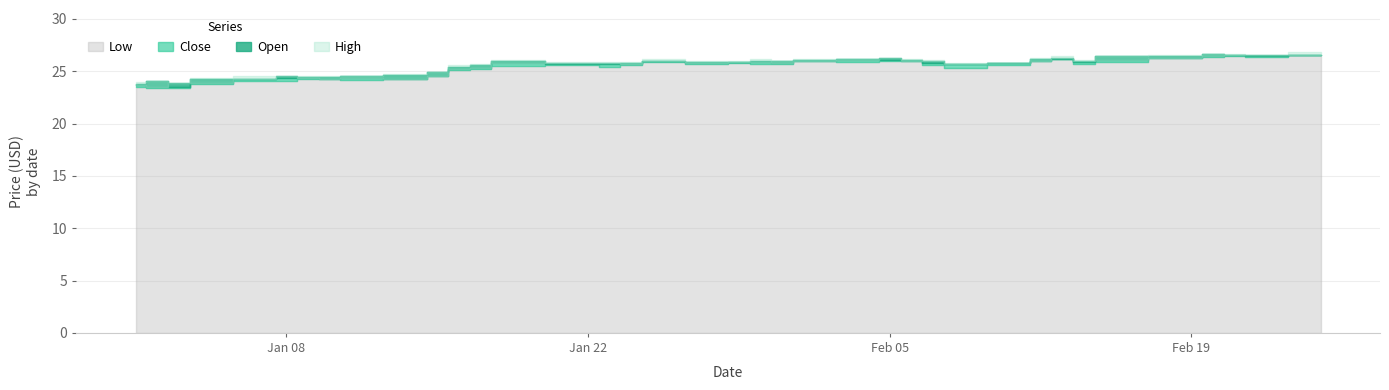

What is the average value of the High series?

25.6